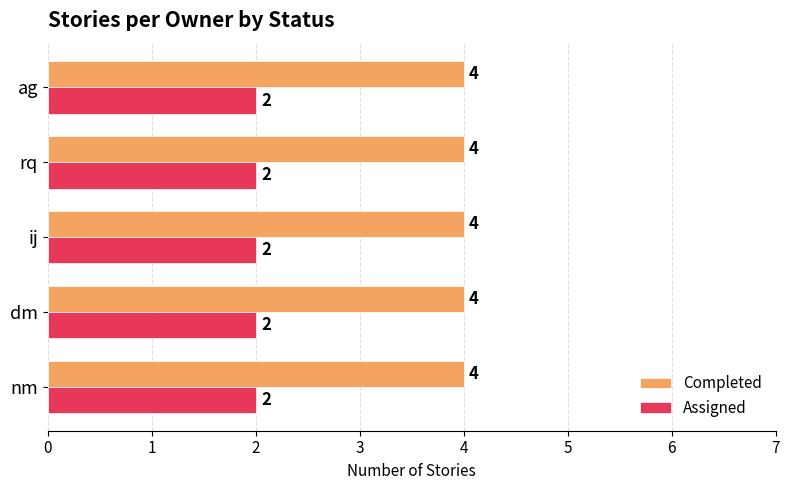

What is the minimum value for Completed?

4